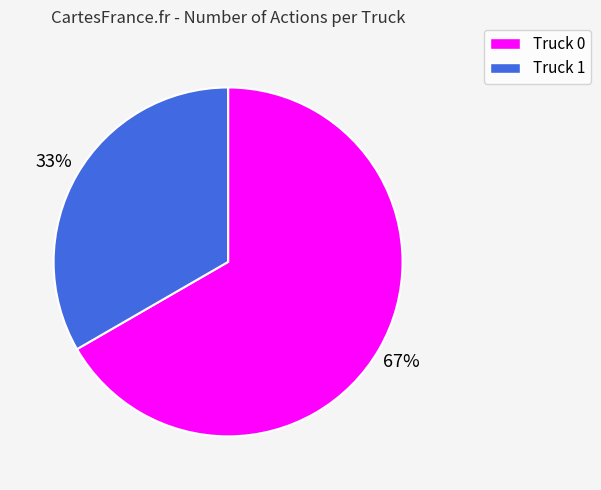

Approximately how many times larger is the value at Truck 0 compared to Truck 1?

2.0